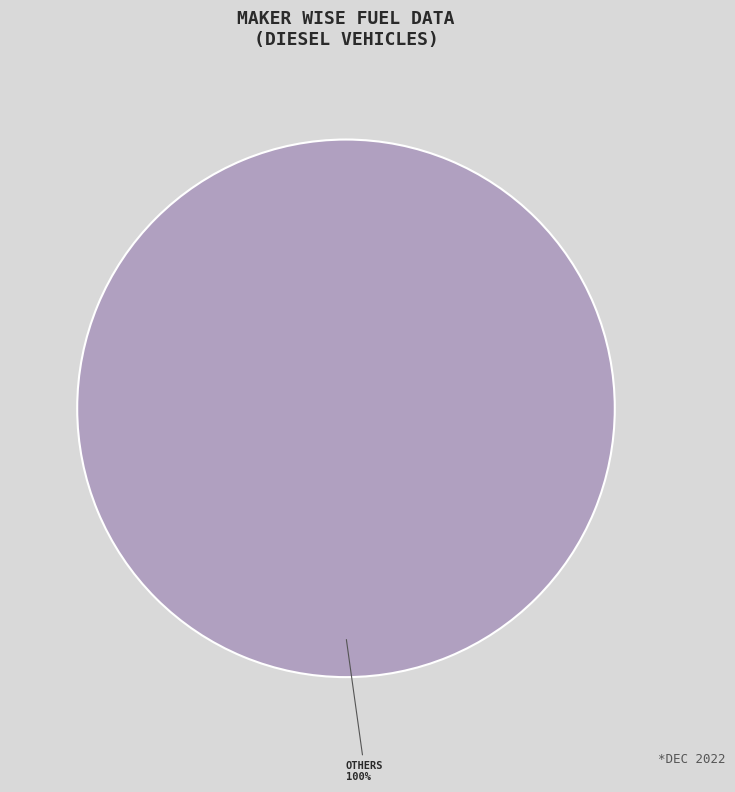

Is there any slice that represents more than half of the pie?

Yes